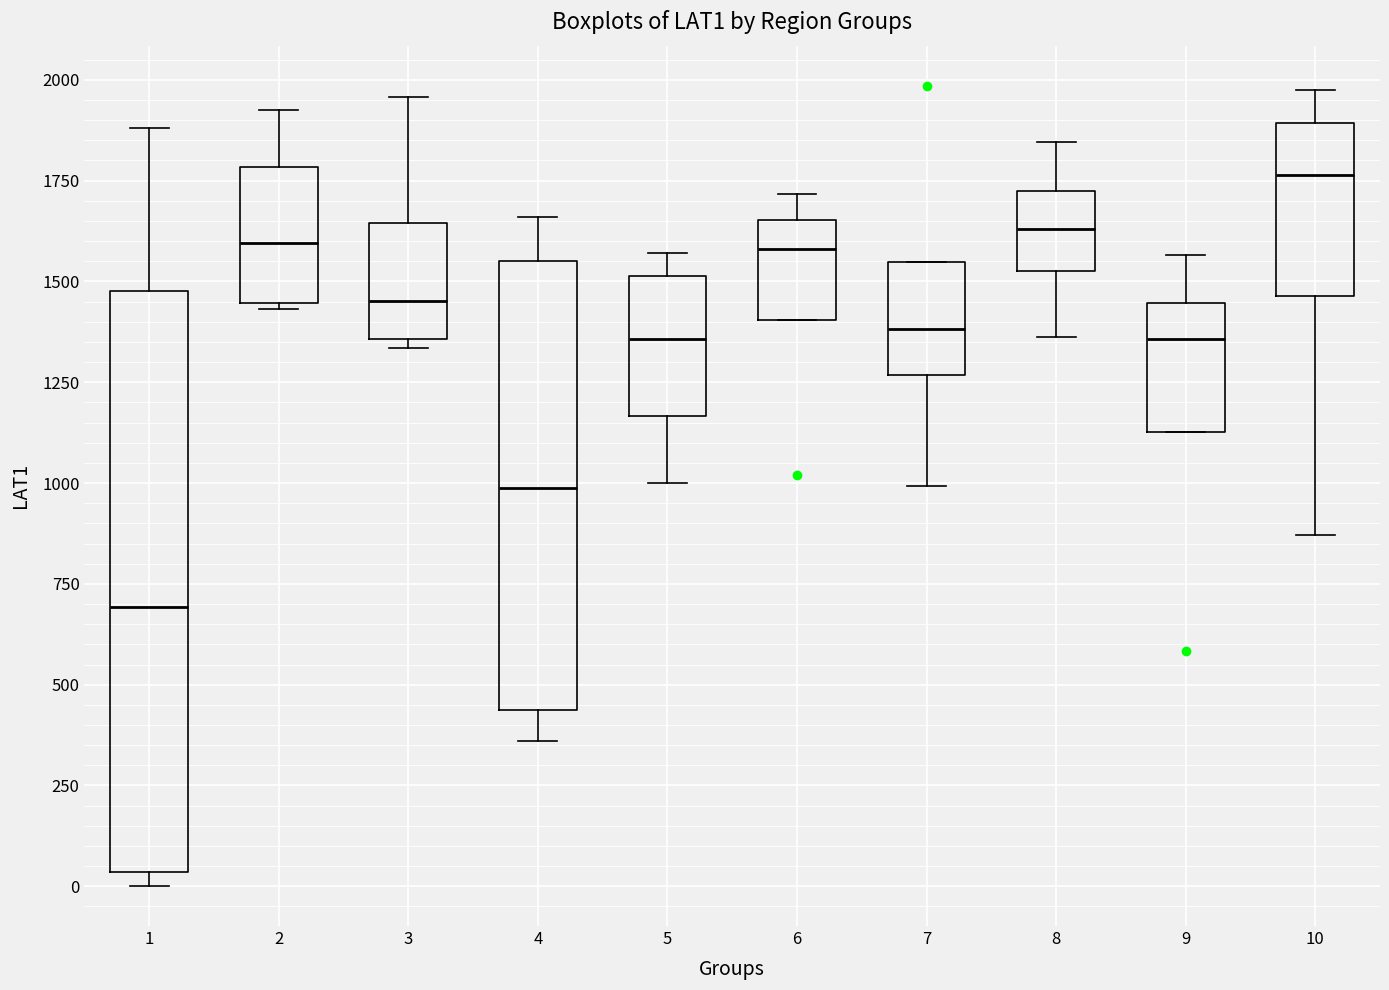

Reading left to right, read every box against the y-axis: the position of its median line, the range the box covers, and the ends of its whiskers. The values are not printed on the chart, so give them approximately, as read against the axis.

1: median 700, box 50 to 1500, whiskers 0 to 1900
2: median 1600, box 1450 to 1800, whiskers 1450 (just below the box's lower edge) to 1950
3: median 1450, box 1350 to 1650, whiskers 1350 (just below the box's lower edge) to 1950
4: median 1000, box 450 to 1550, whiskers 350 to 1650
5: median 1350, box 1150 to 1500, whiskers 1000 to 1550
6: median 1600, box 1400 to 1650, whiskers 1400 to 1700
7: median 1400, box 1250 to 1550, whiskers 1000 to 1550
8: median 1650, box 1550 to 1700, whiskers 1350 to 1850
9: median 1350, box 1150 to 1450, whiskers 1150 to 1550
10: median 1750, box 1450 to 1900, whiskers 850 to 1950